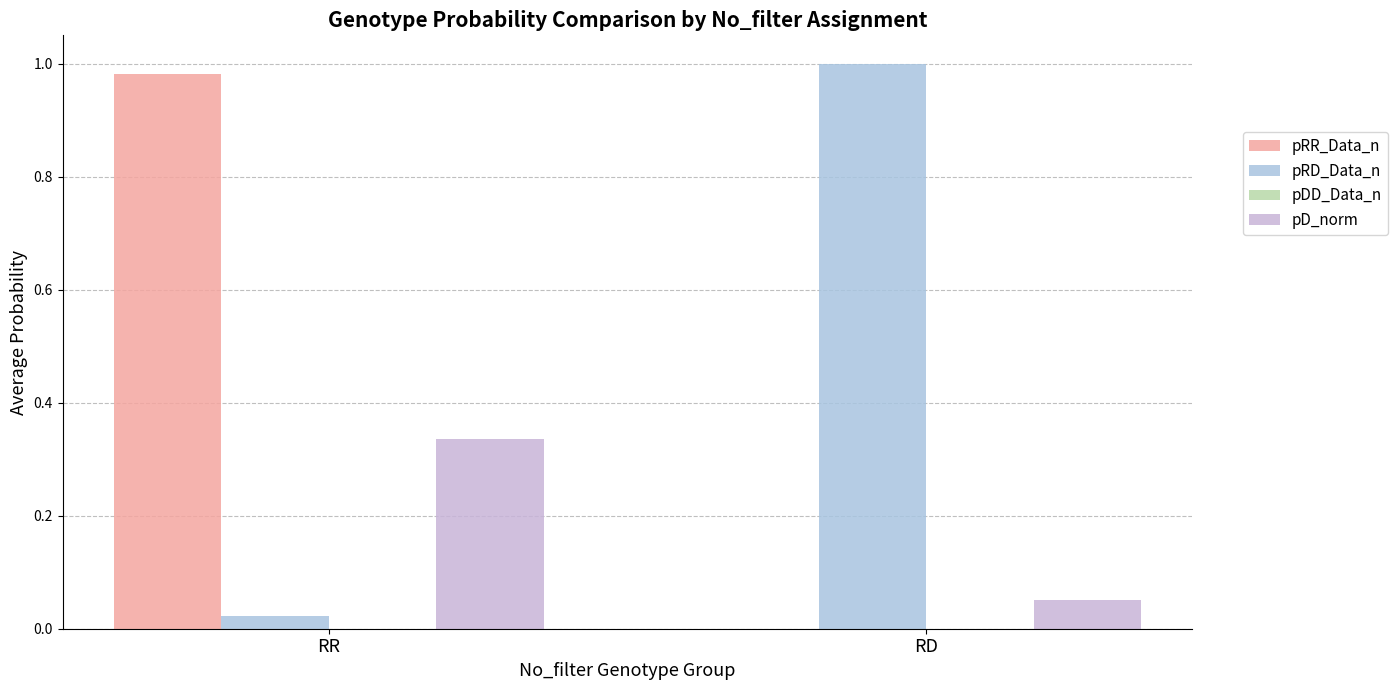

At which category does the chart reach its peak across all series?

RD